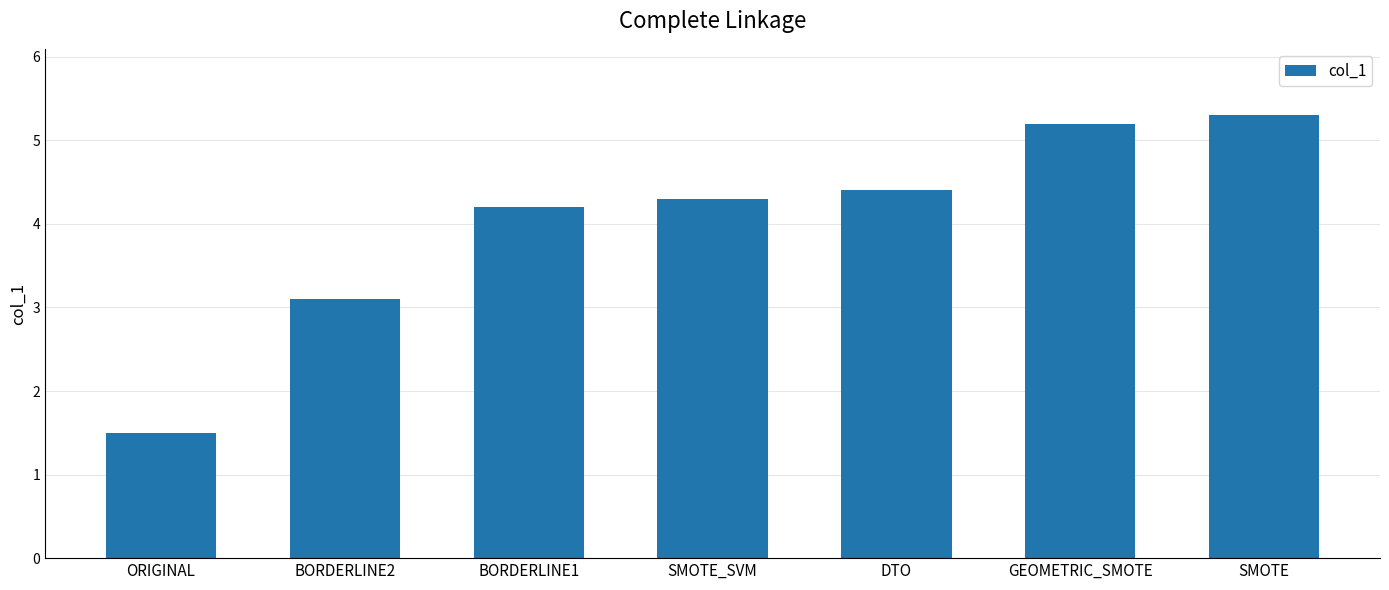

How many distinct data groups are displayed?

1